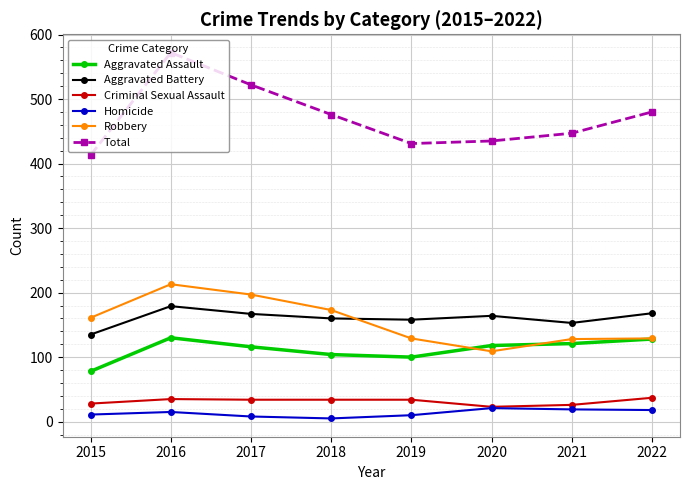

What is the greatest value displayed?

572